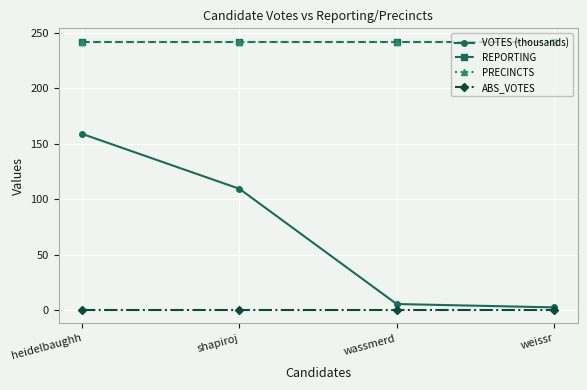

Which series has the largest total across all categories?

REPORTING